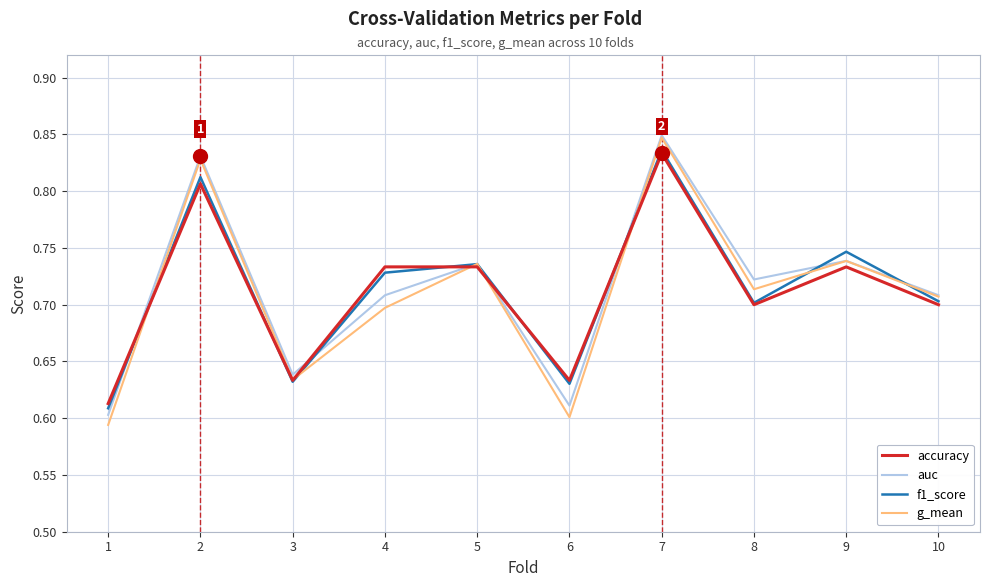

The f1_score series shows 1.0 at 9. True or false?

False